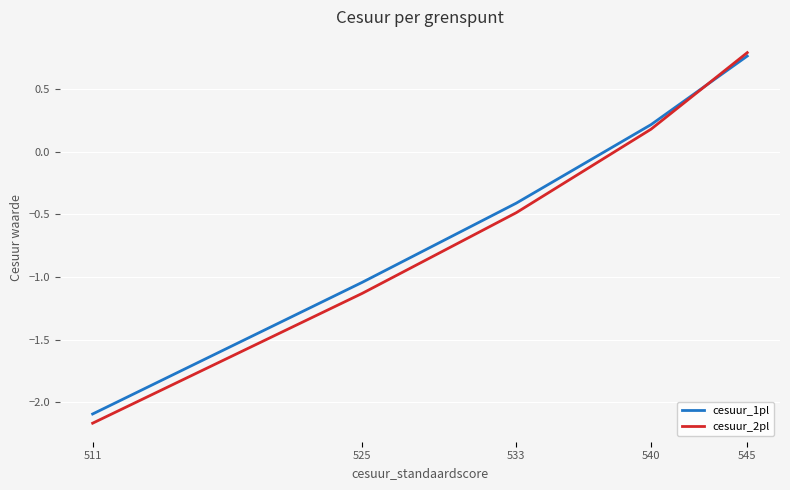

What is the difference between the maximum and minimum values in the cesuur_2pl series?

3.0